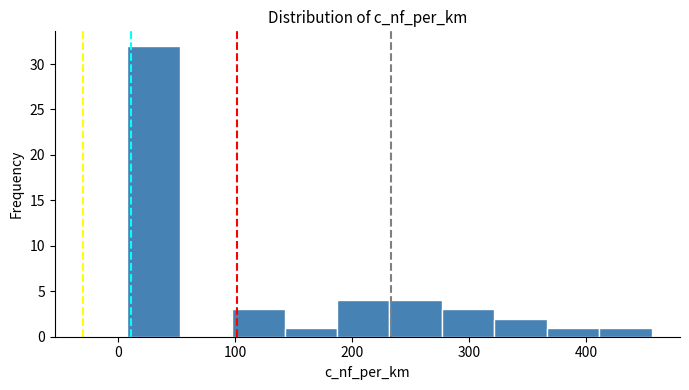

Reading left to right, list every bar in this chart as the range it spans on the x-axis followed by its height. Neither the bar edges nor the heights are printed on the chart, so give them approximately, as read against the axes.

10 to 50: 32
50 to 100: 0
100 to 140: 3
140 to 190: 1
190 to 230: 4
230 to 280: 4
280 to 320: 3
320 to 370: 2
370 to 410: 1
410 to 460: 1